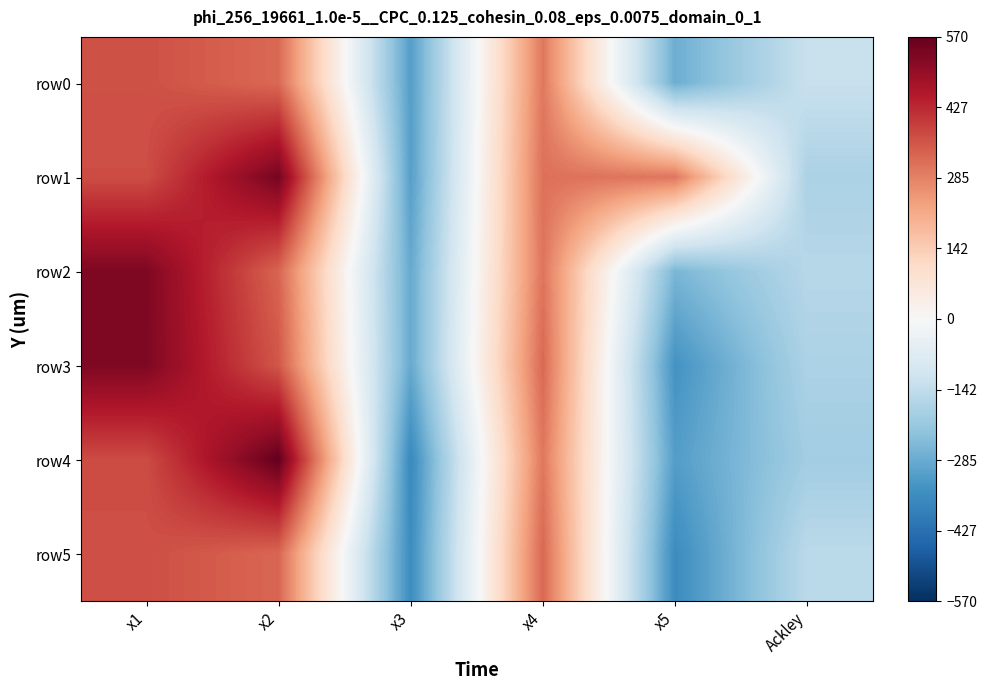

Between x3 and x5, which series saw the biggest shift?

row1